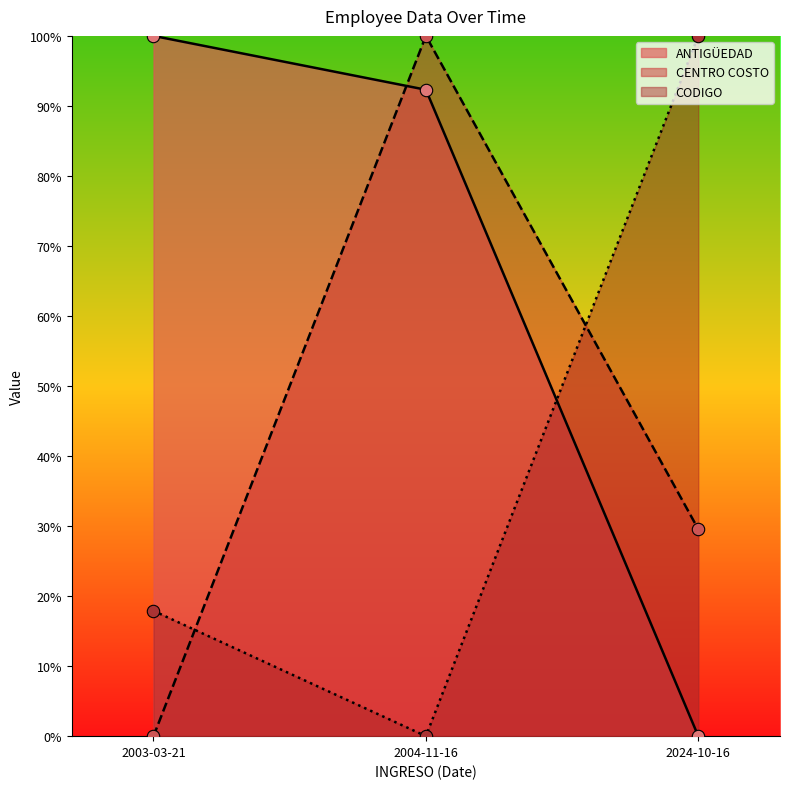

Which series reaches the minimum Y coordinate?

ANTIGÜEDAD